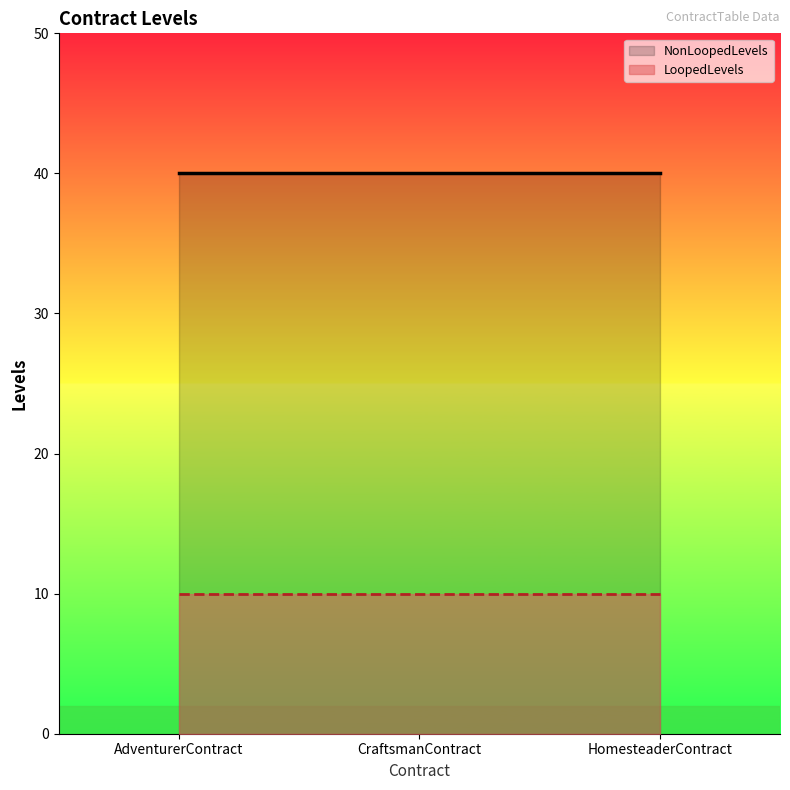

How many distinct data groups are displayed?

2